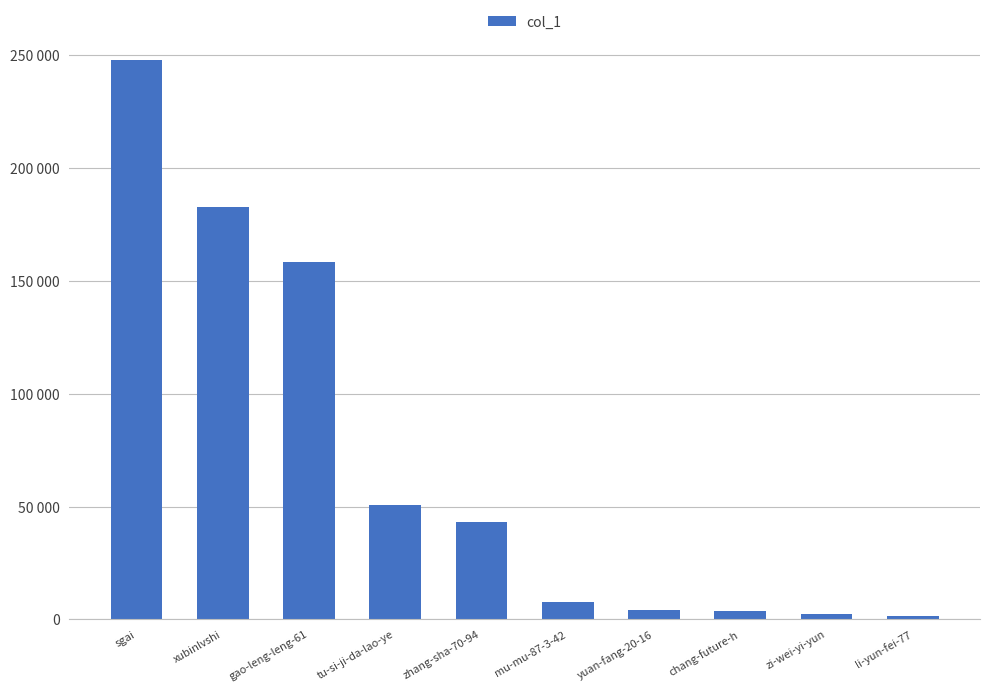

Reading right to left, extract all data points from this chart.

li-yun-fei-77=1439	zi-wei-yi-yun=2384	chang-future-h=3858	yuan-fang-20-16=4290	mu-mu-87-3-42=7822	zhang-sha-70-94=43012	tu-si-ji-da-lao-ye=50810	gao-leng-leng-61=158239	xubinlvshi=182807	sgai=247950